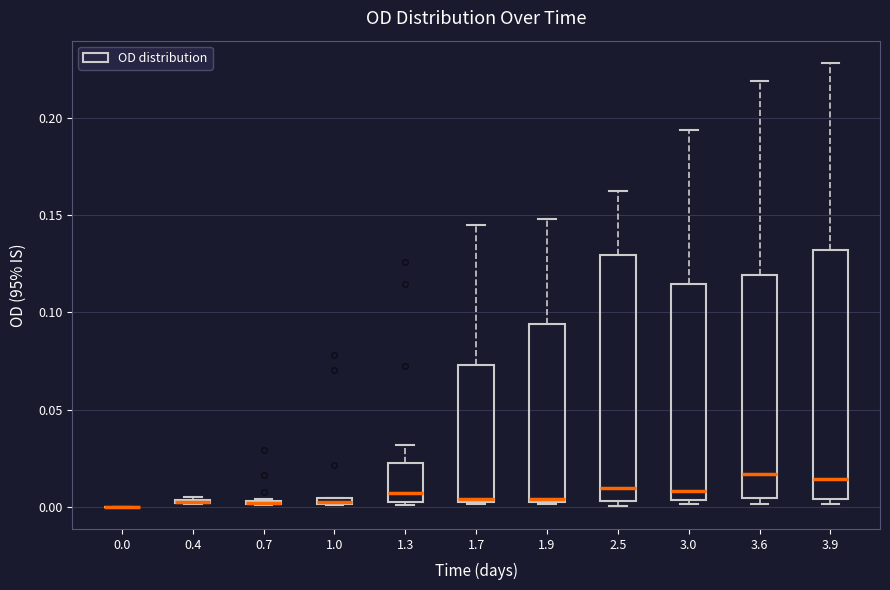

Where is the upper edge of the box at x = 3.0 on the y-axis? The values are not printed on the chart, so give them approximately, as read against the axis.

0.115